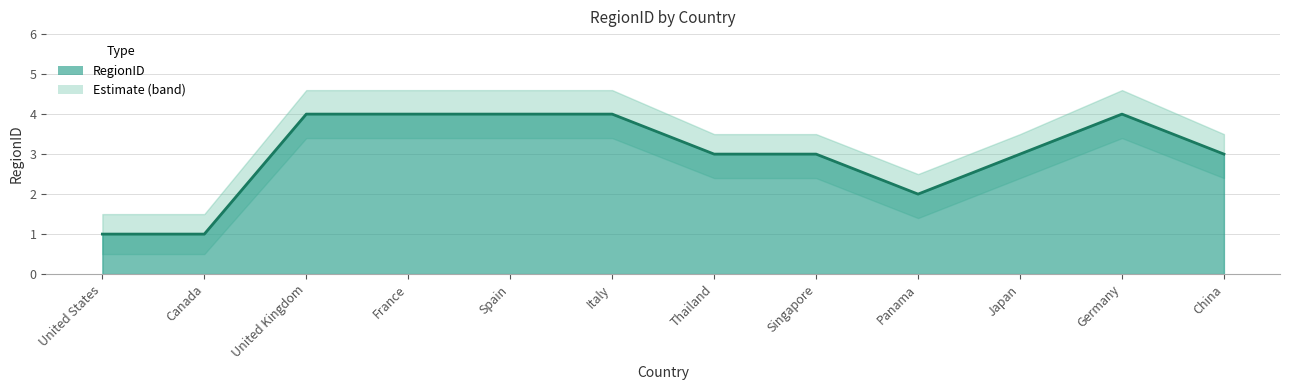

What is the label of the 12th point from the right?

United States